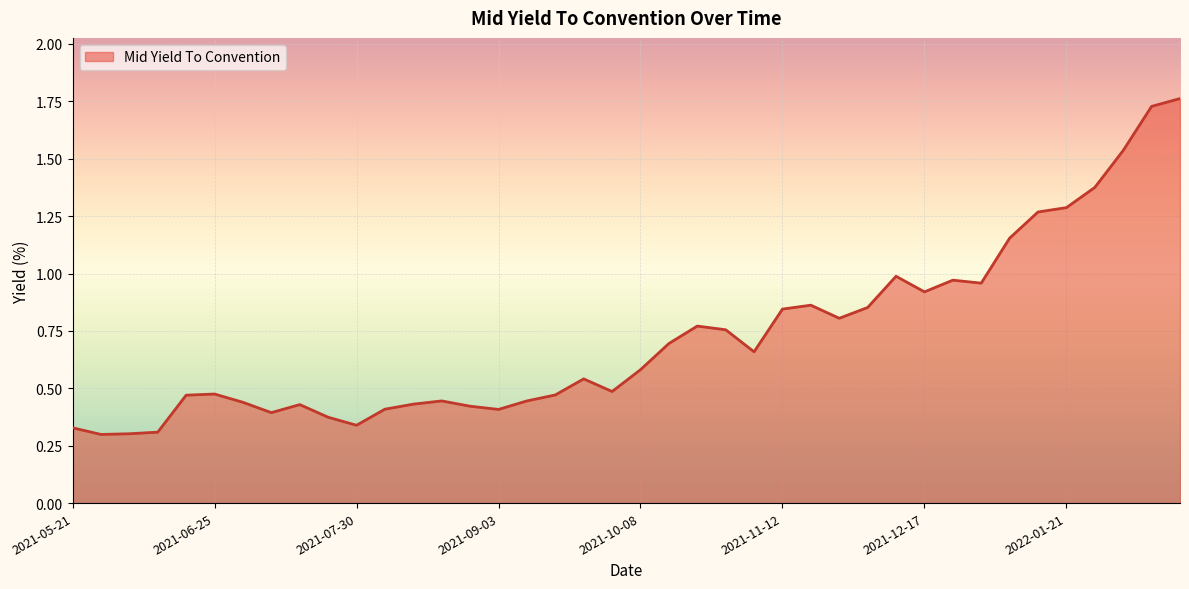

Does the chart have visible grid lines?

Yes